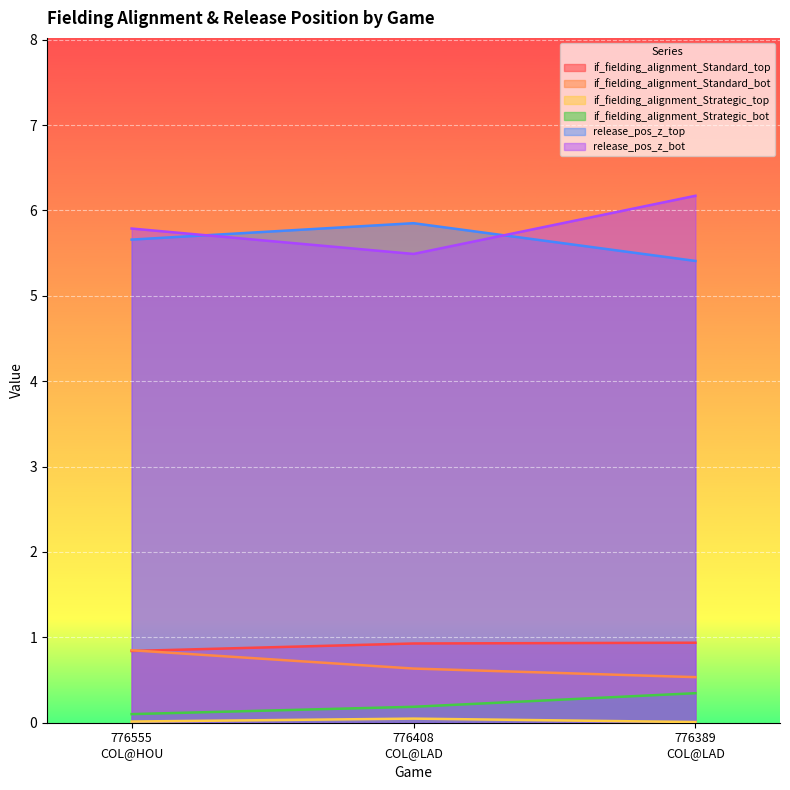

What is the difference between the maximum and minimum values in the if_fielding_alignment_Strategic_bot series?

0.2